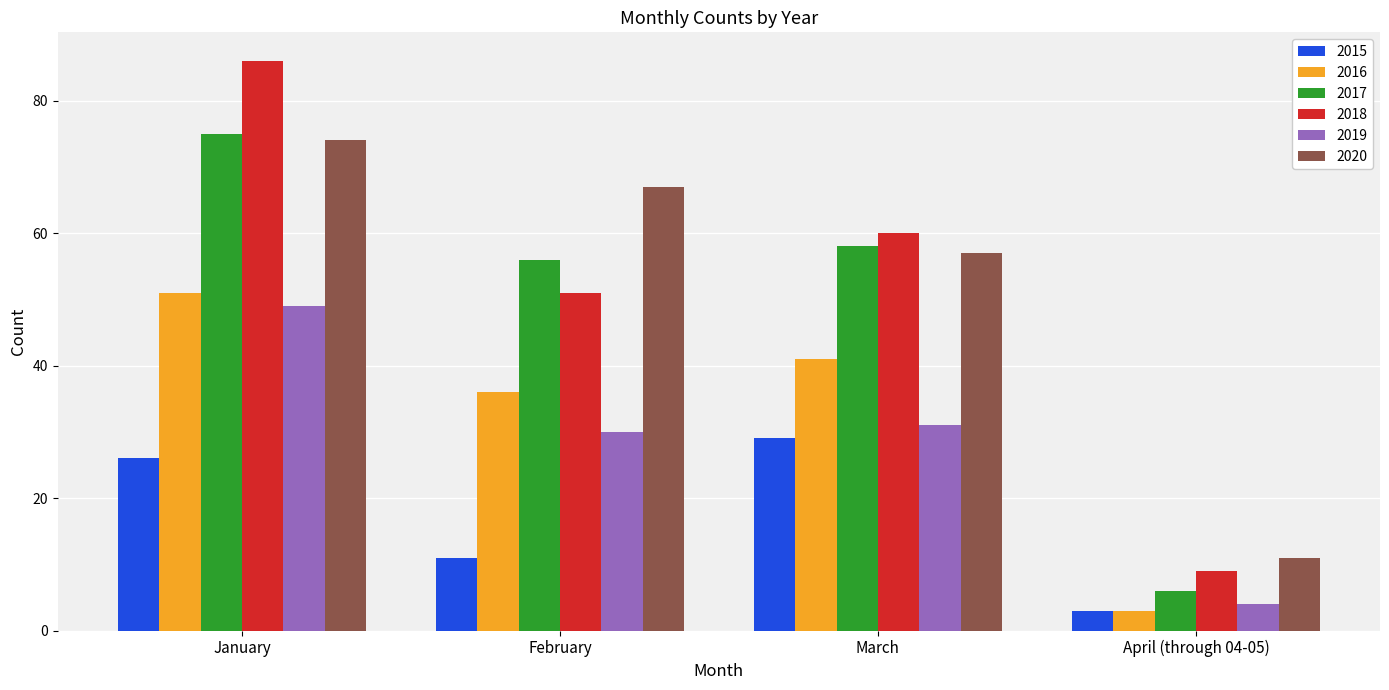

Count the 2015 values in the range 11 to 29.

3